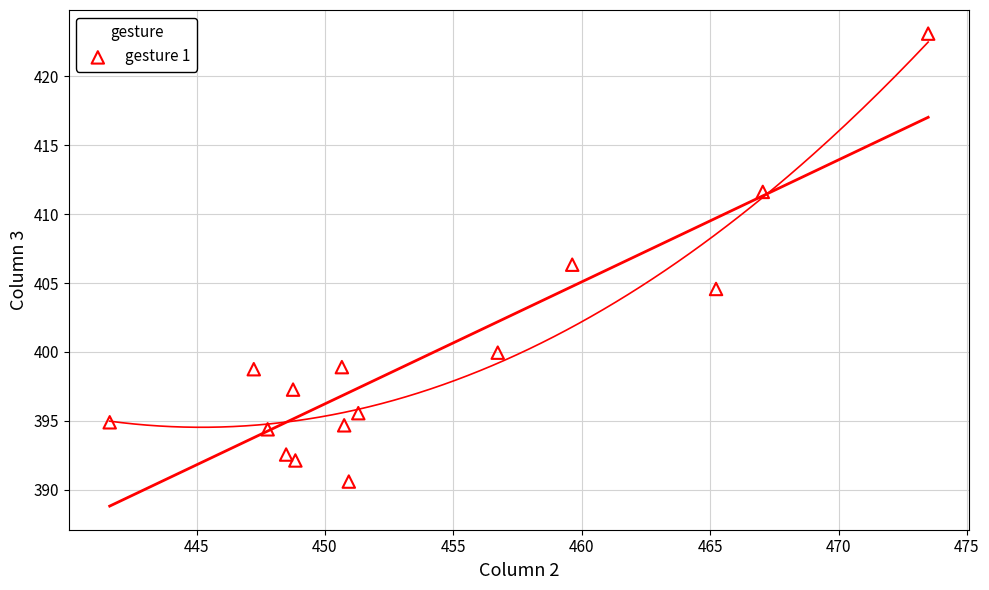

What is the range of Y values (max minus min)?

32.5